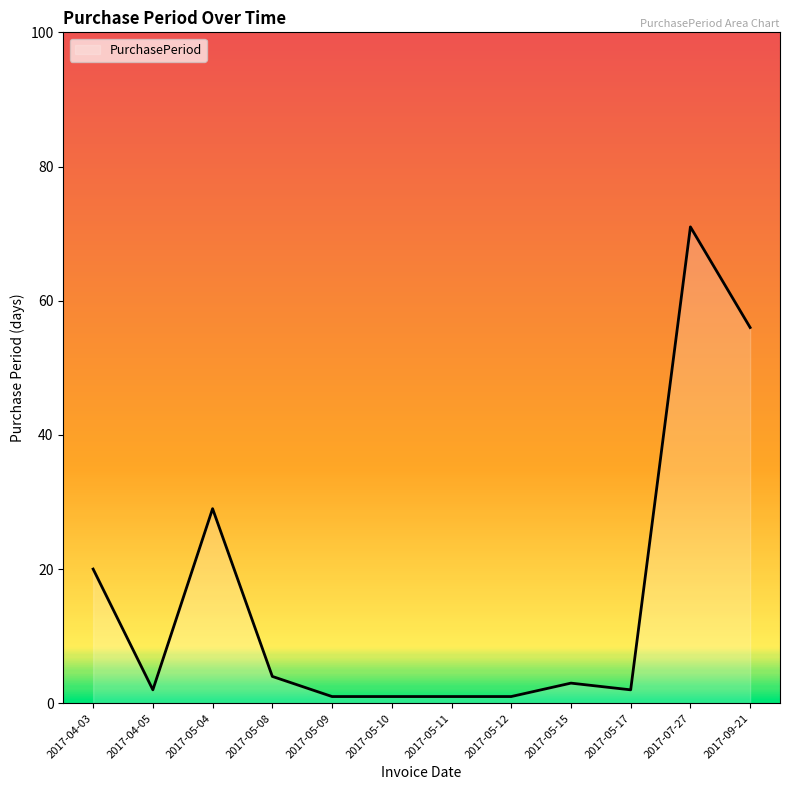

What is the difference between the maximum and minimum values?

70